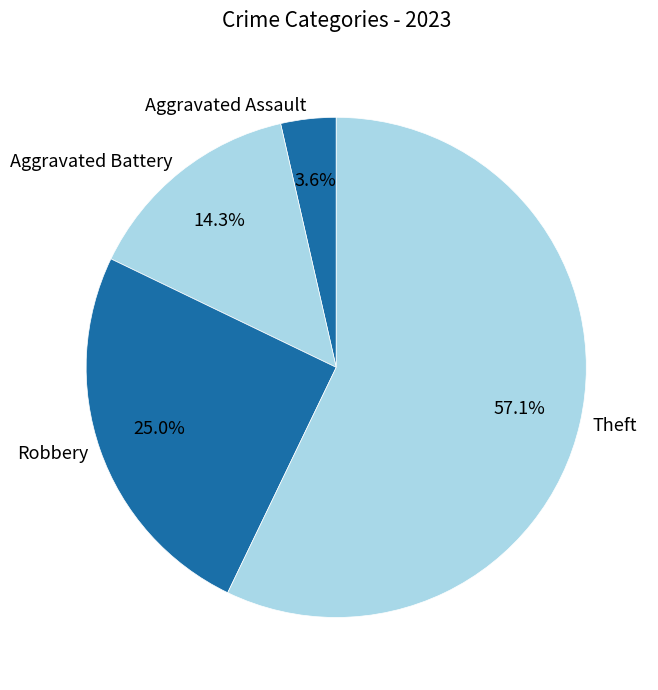

To the nearest percent, what is the combined percentage of Aggravated Battery and Aggravated Assault?

18%